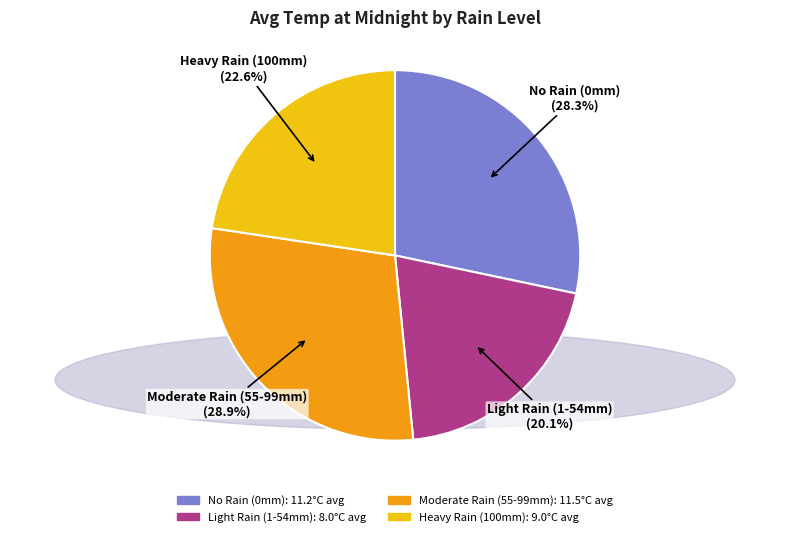

Does any single category account for the majority?

No